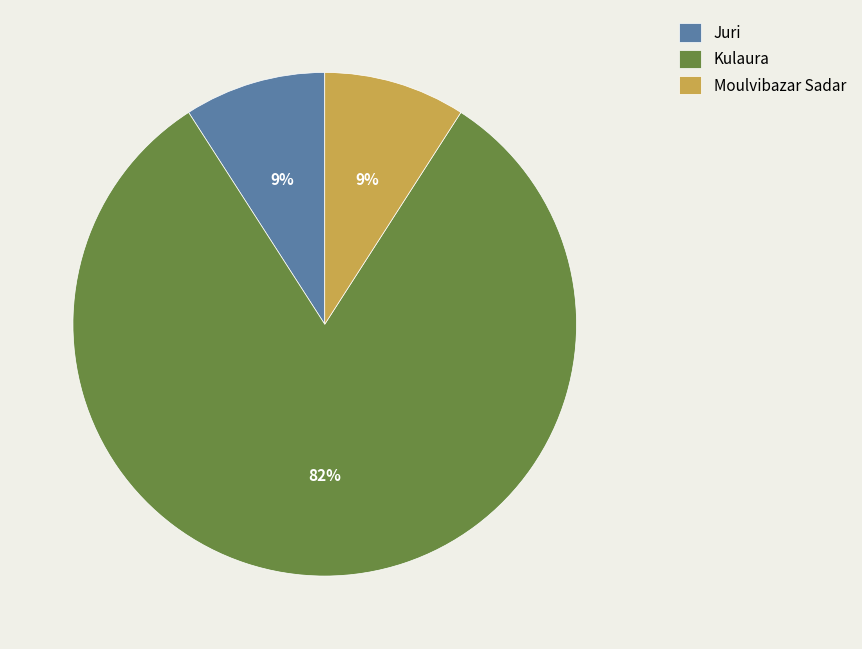

What is the majority slice?

Kulaura